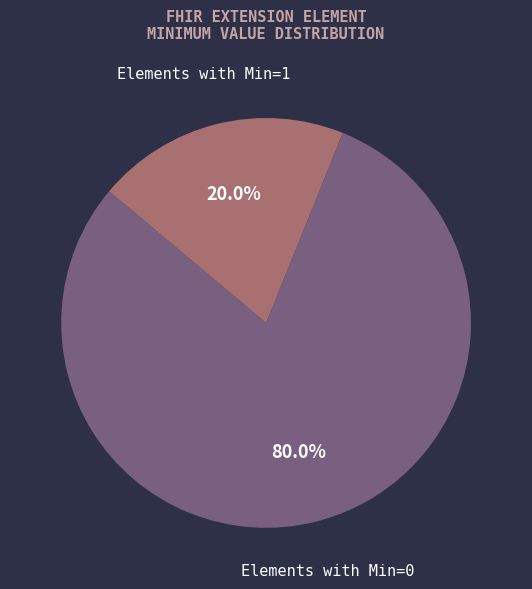

Count the number of slices in the pie.

2